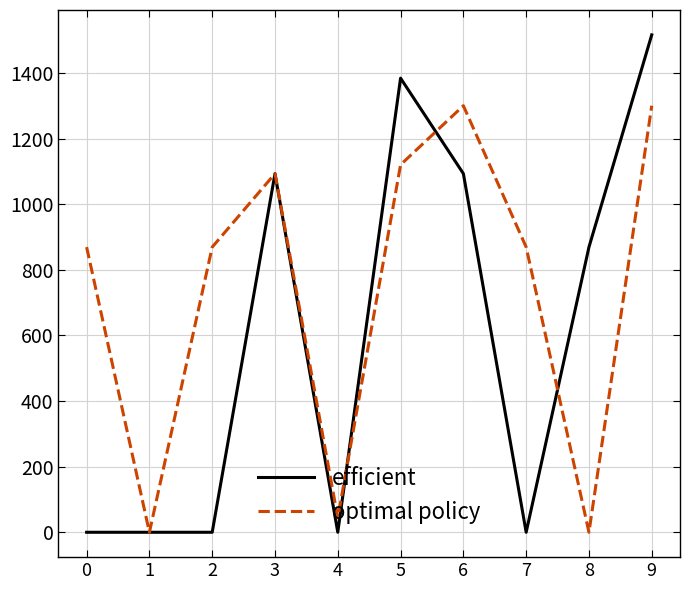

Reading left to right, what are all the values shown in this chart?

efficient: 0.0	0.0	0.0	1093.4	0.0	1384.4	1093.4	0.0	869.4	1516.4
optimal policy: 869.4	0.0	869.4	1093.4	44.0	1120.4	1300.4	869.4	0.0	1300.4